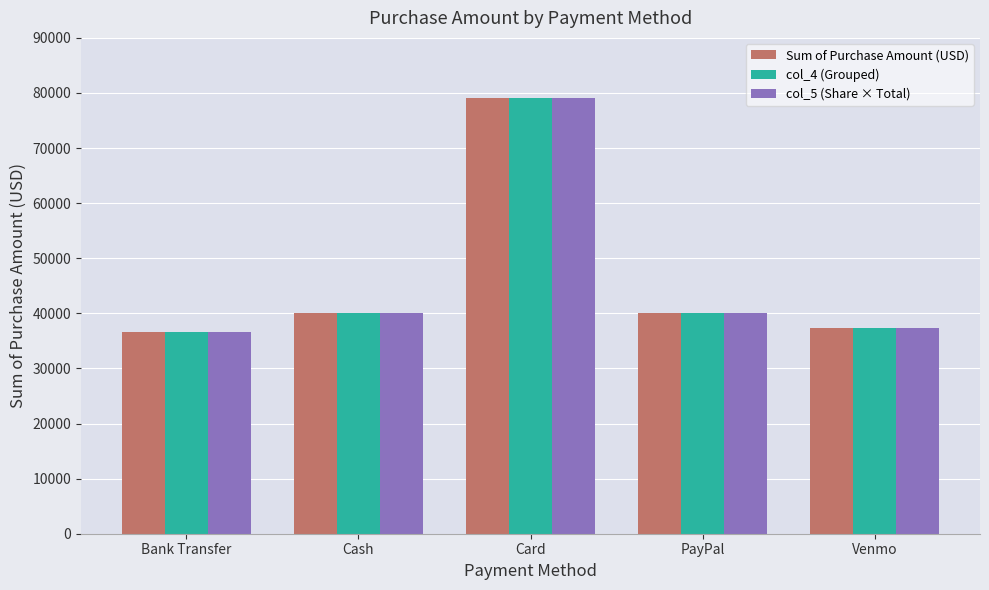

What is the highest value of the col_5 (Share × Total) series?

79052